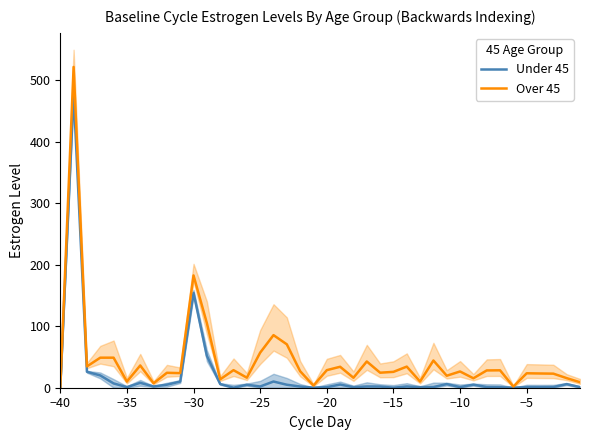

Count the number of categories in the chart.

40